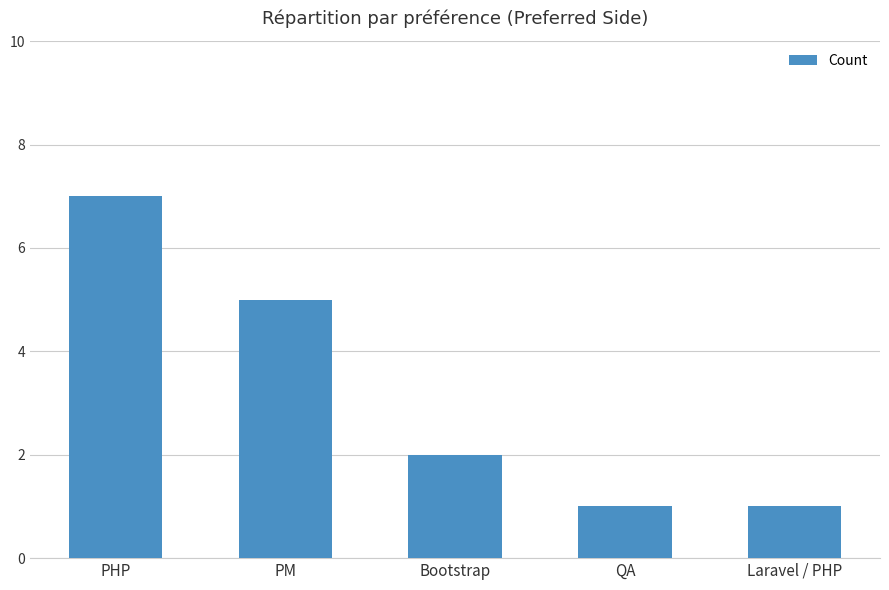

What is the label of the 2nd bar from the left?

PM